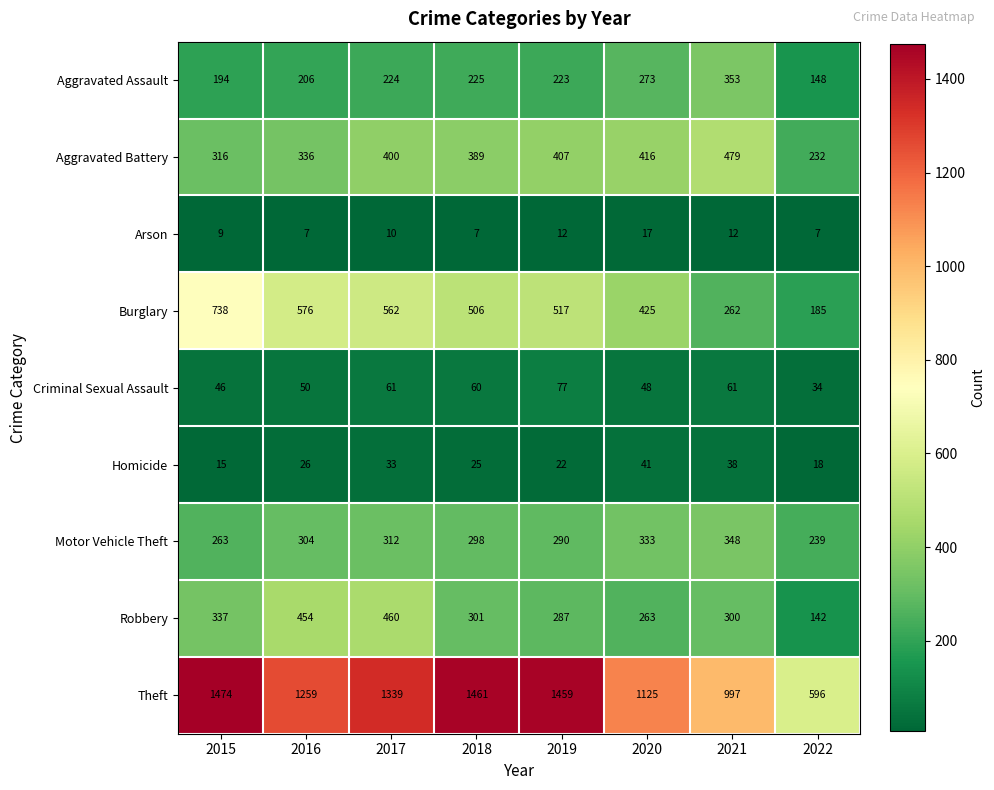

What is the spread (max minus min) of values at 2022?

589